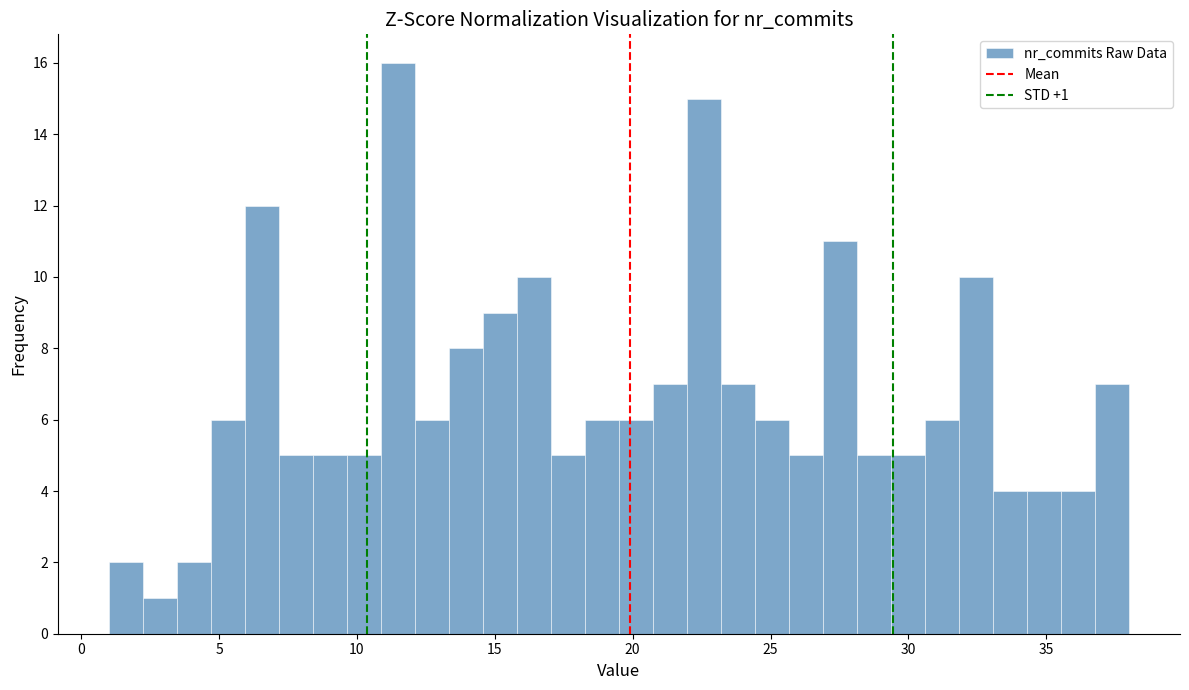

Read against the x-axis, roughly where is the centre of the tallest bar?

11.5